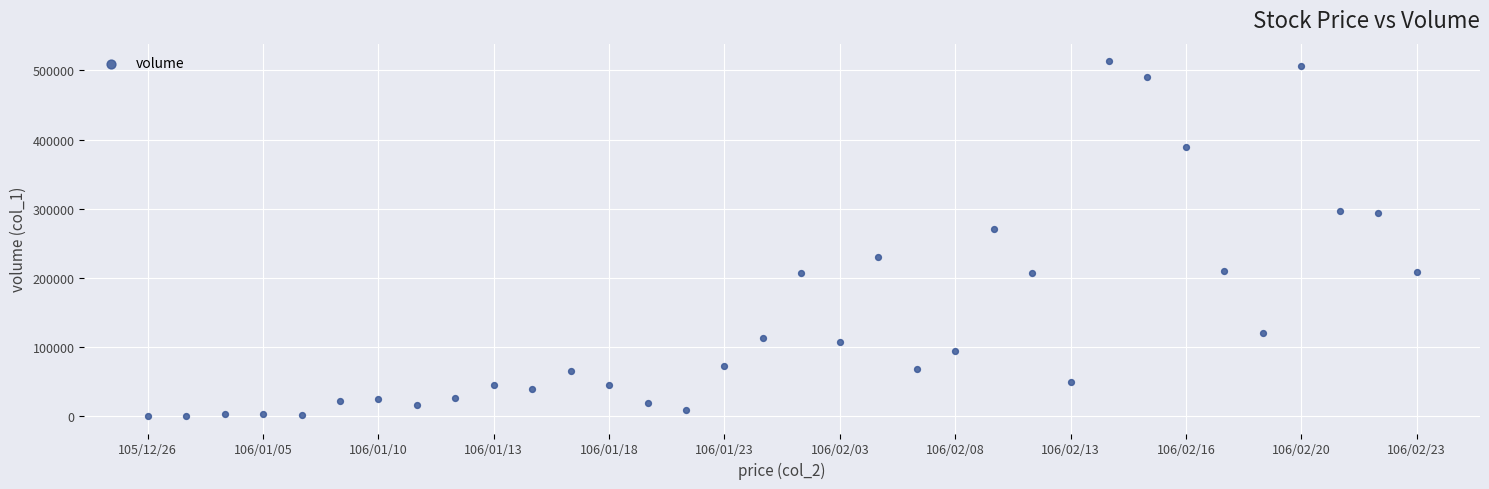

What is the range of Y values (max minus min)?

512000